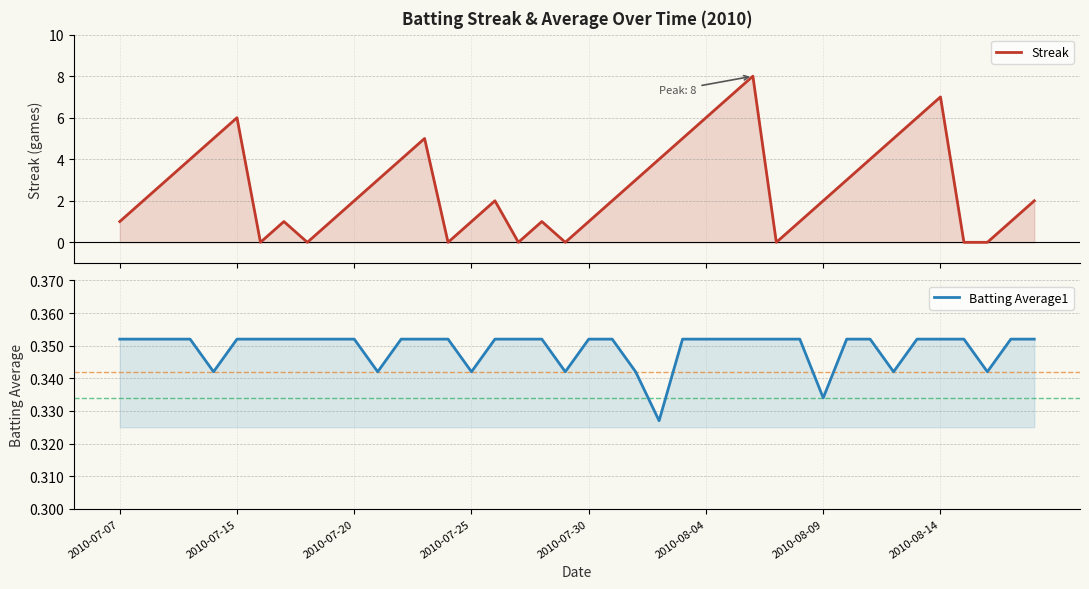

What is the total value across all series at 28?

0.4